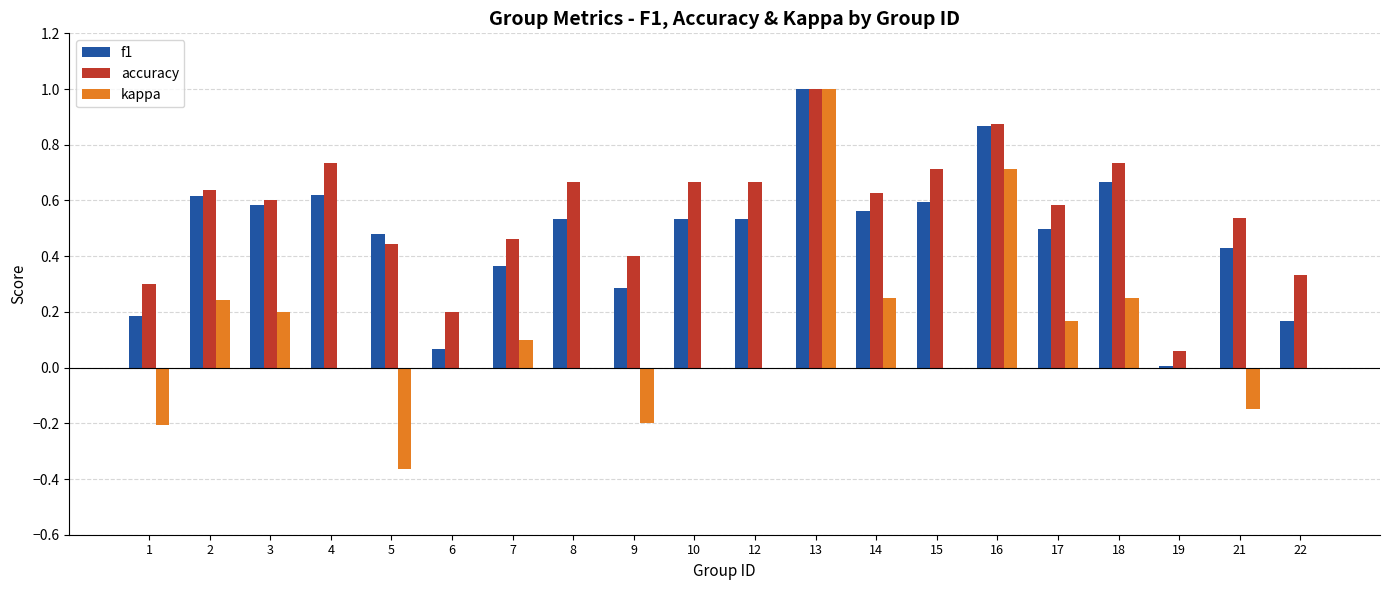

Which series changed the most between 10 and 13?

kappa